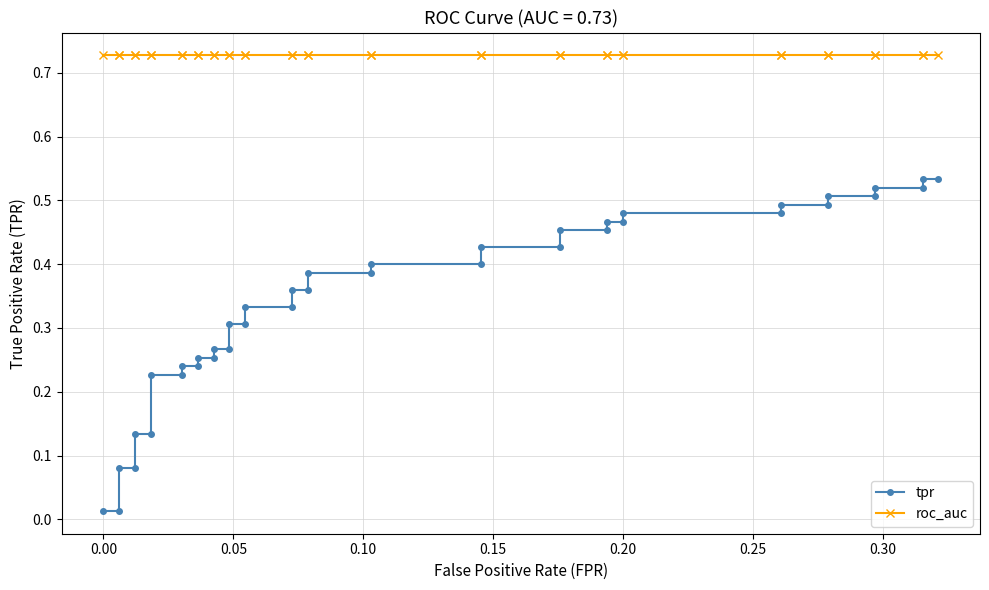

Is this an area chart (filled region under the line)?

No